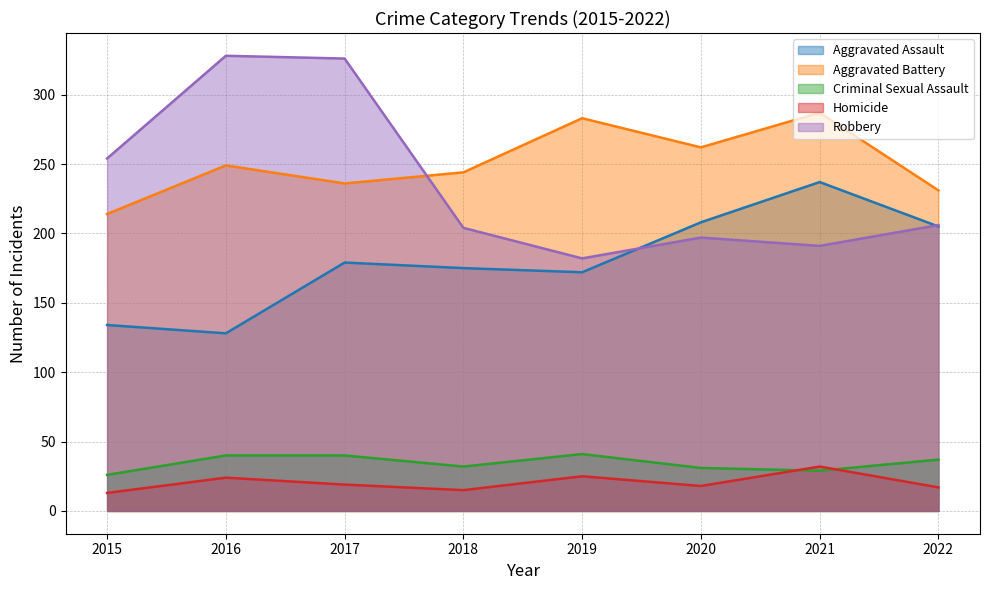

Count the number of data series in this chart.

5